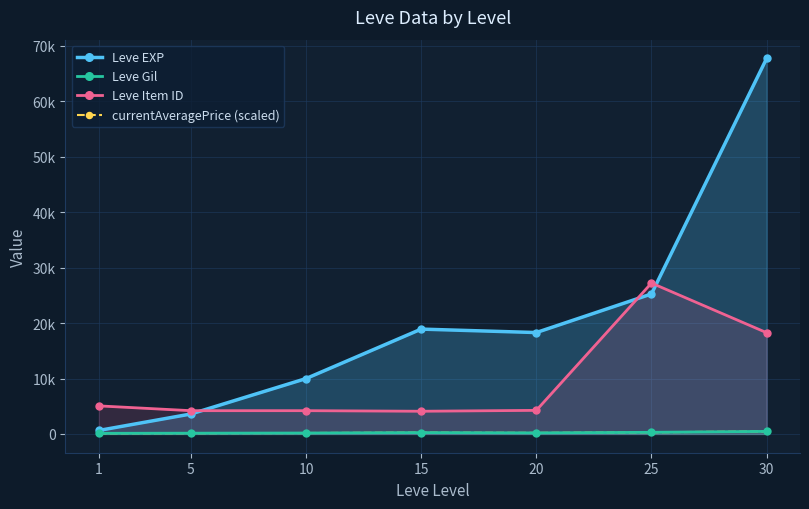

How many lines are shown in the chart?

4